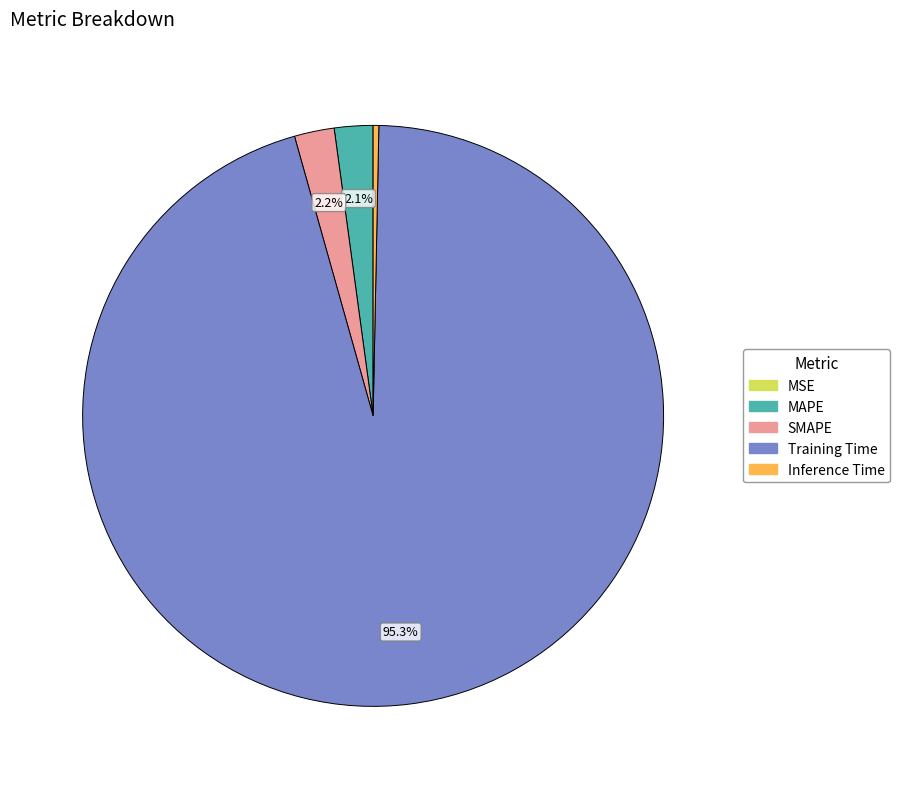

How much of the chart is everything except MAPE?

97.9%